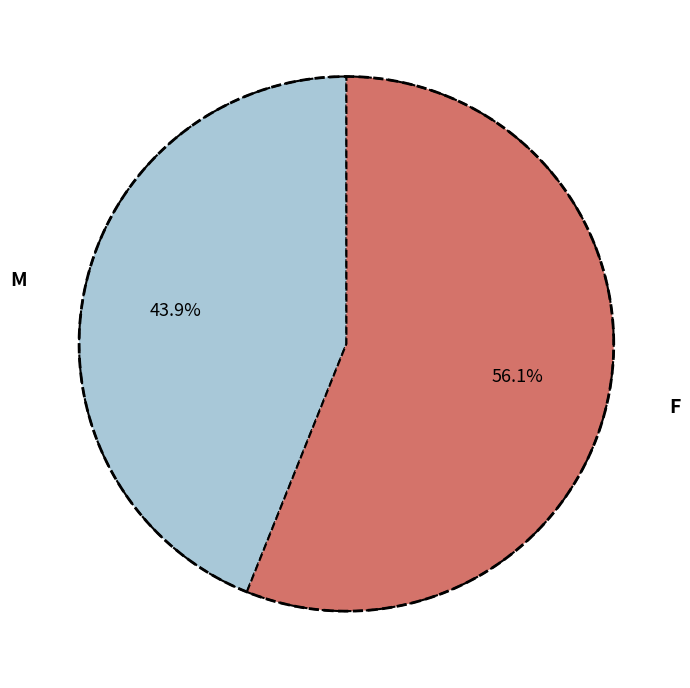

Combined, do M and M account for over 50%?

No